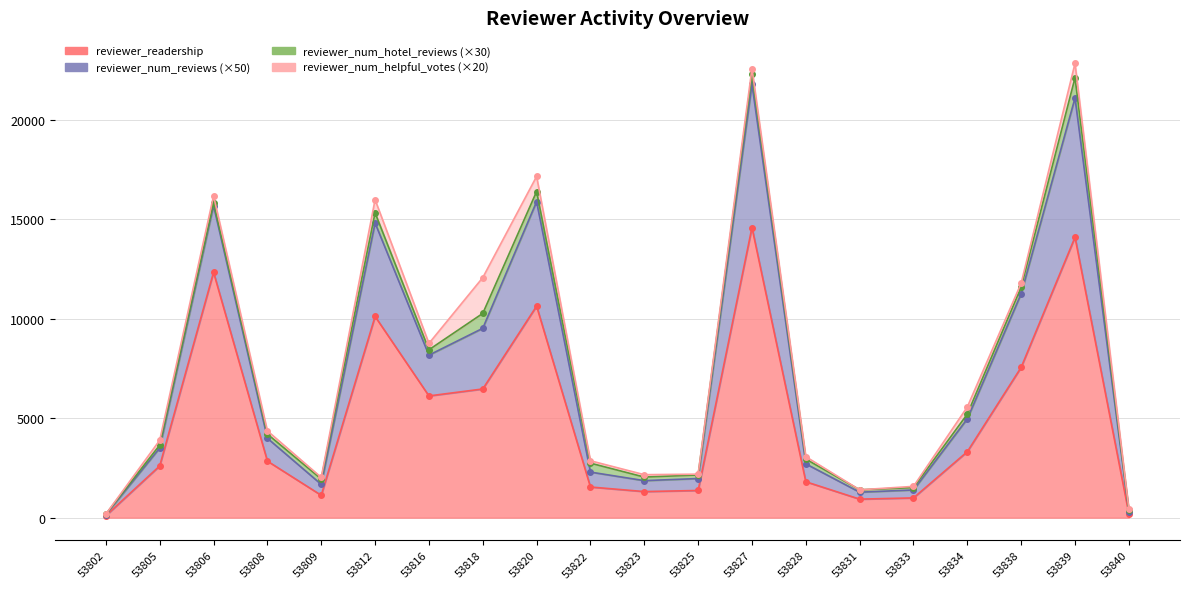

True or false: reviewer_num_reviews and reviewer_readership intersect in this chart.

False